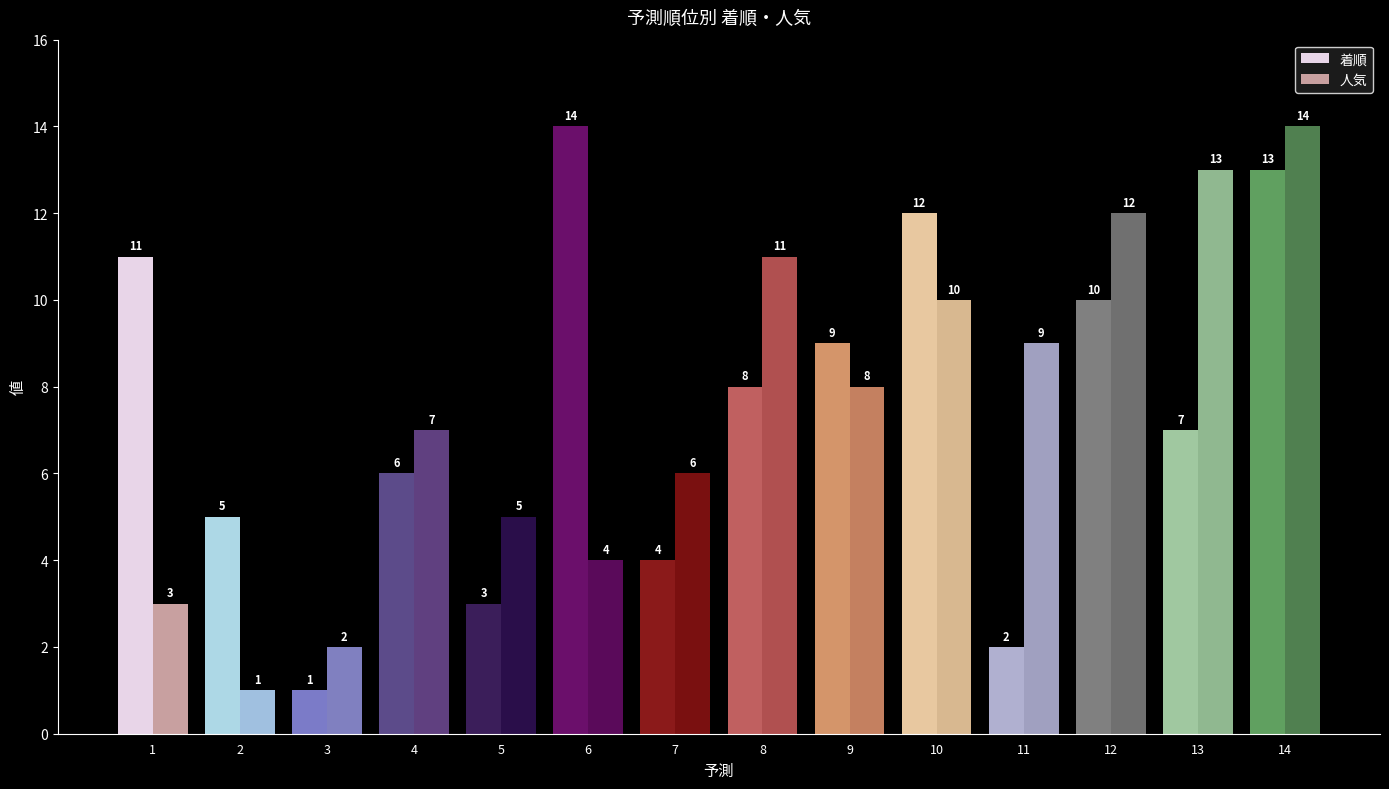

How many groups of bars are there?

14